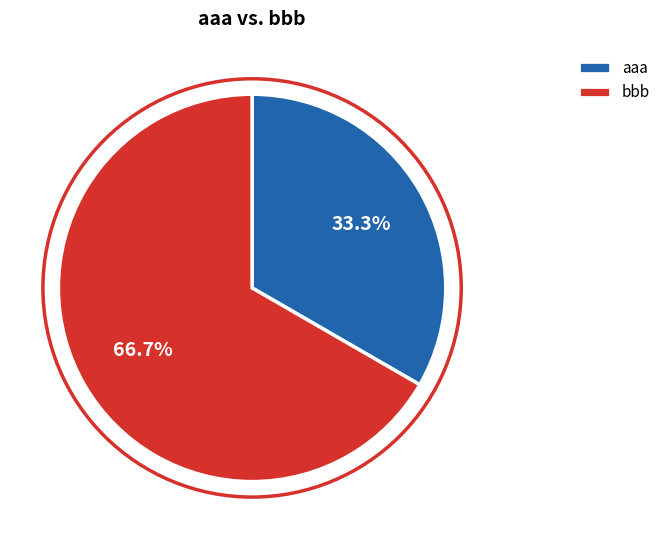

How many segments does this pie chart have?

2